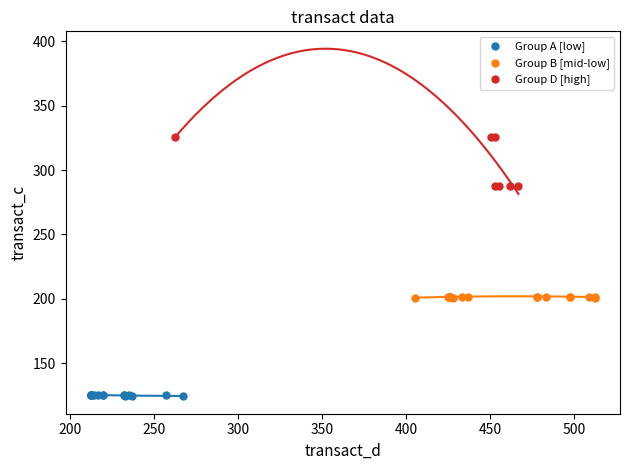

Which series reaches the maximum Y coordinate?

Group D [high]